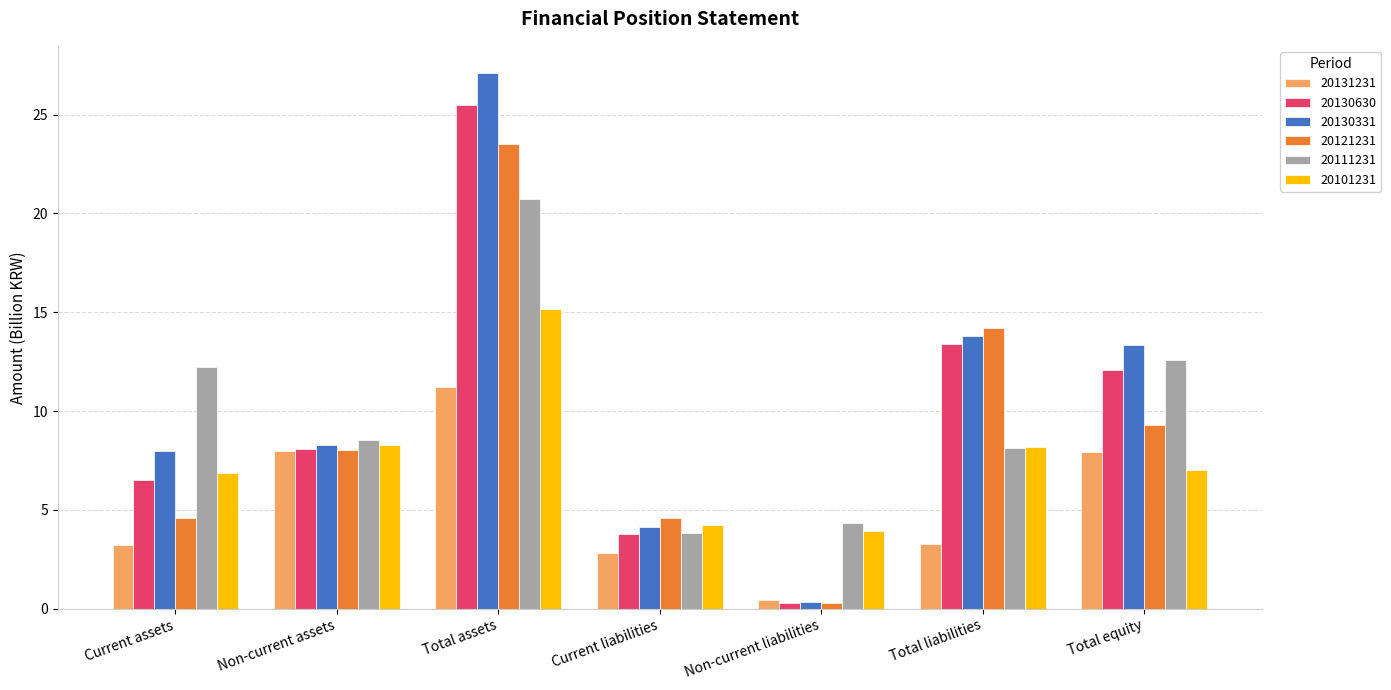

How many data points in 20131231 are less than 3?

2